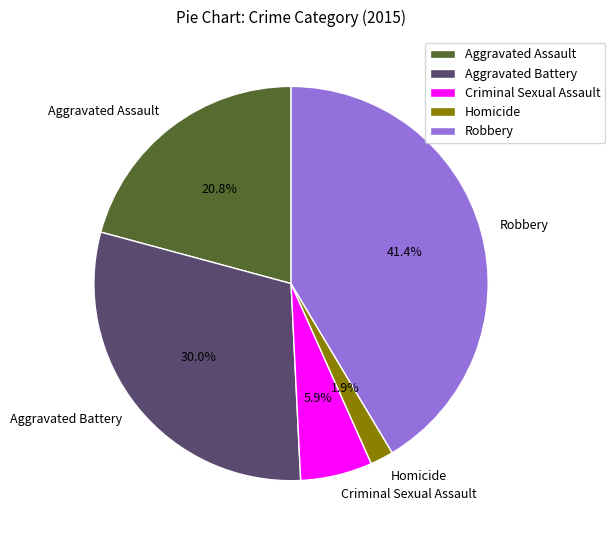

To the nearest percent, what is the combined percentage of Homicide and Criminal Sexual Assault?

8%